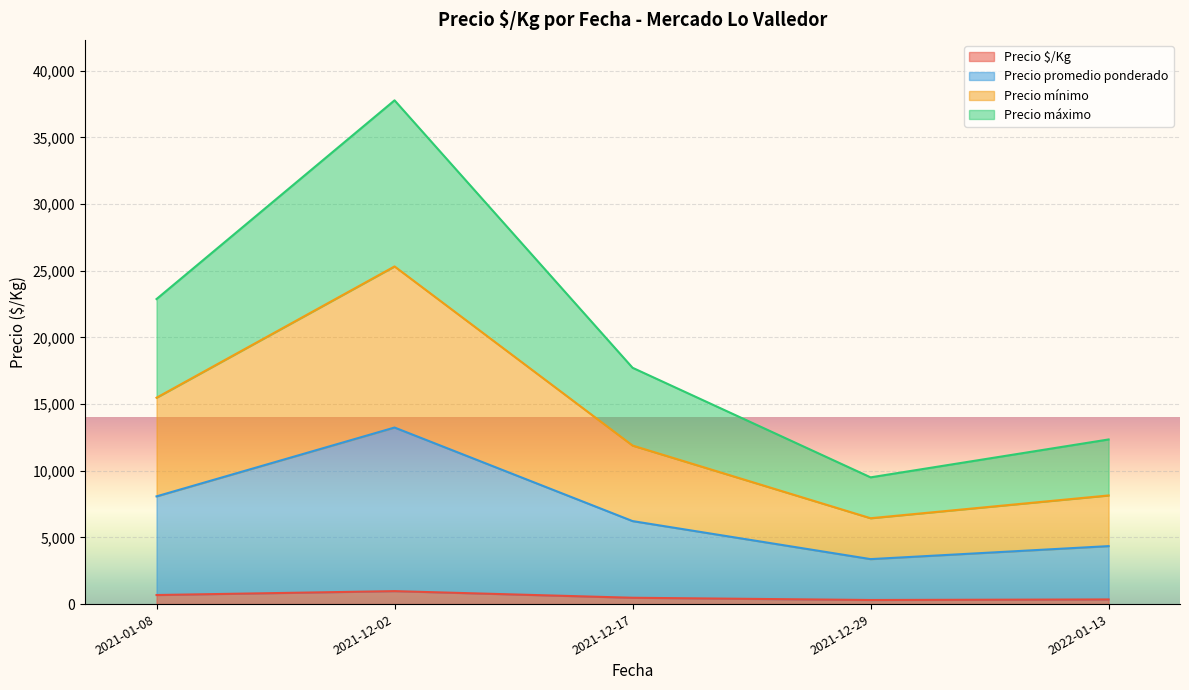

The value of Precio promedio ponderado at 2022-01-13 is 4249. True or false?

False